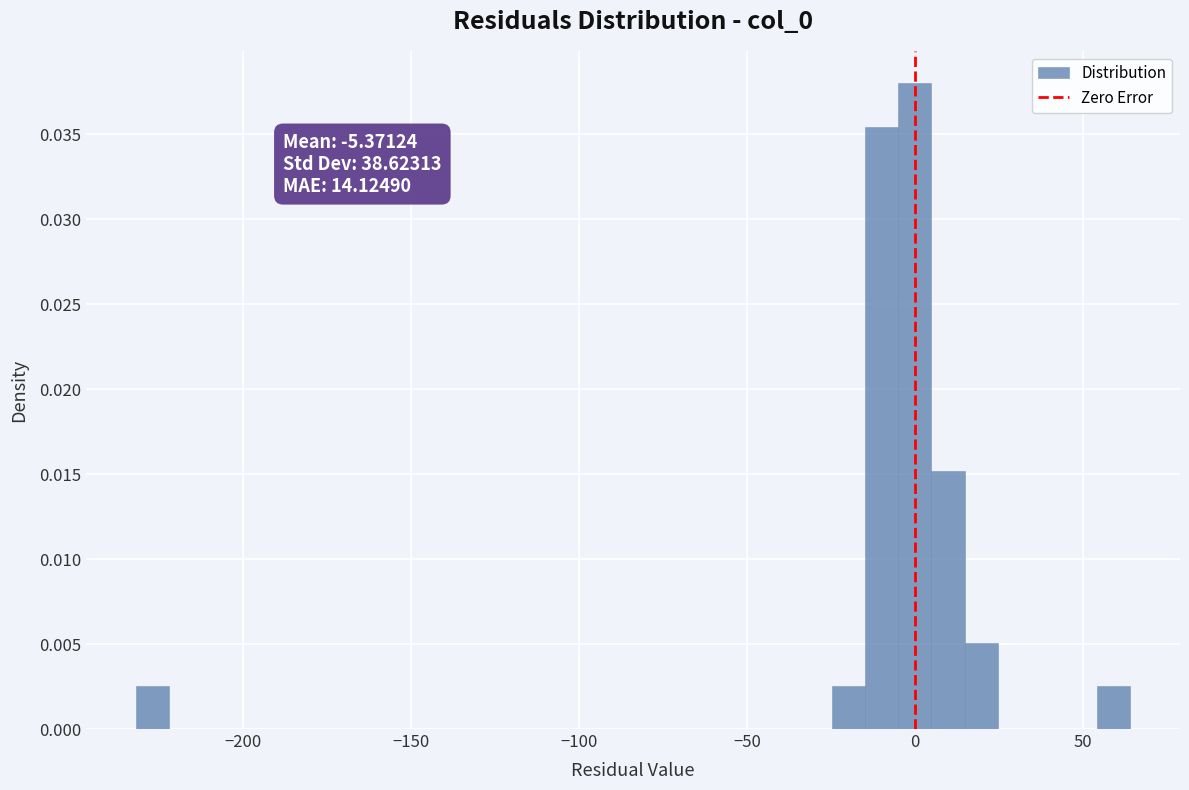

Around what value on the x-axis is the tallest bar? Give the approximate position of its centre, as read against the axis.

0